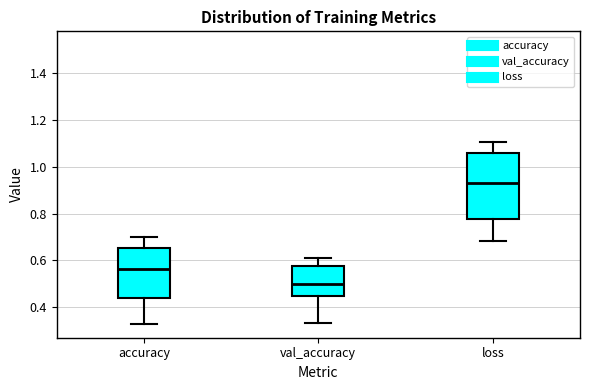

Which box is the tallest, from its lower edge to its upper edge?

loss